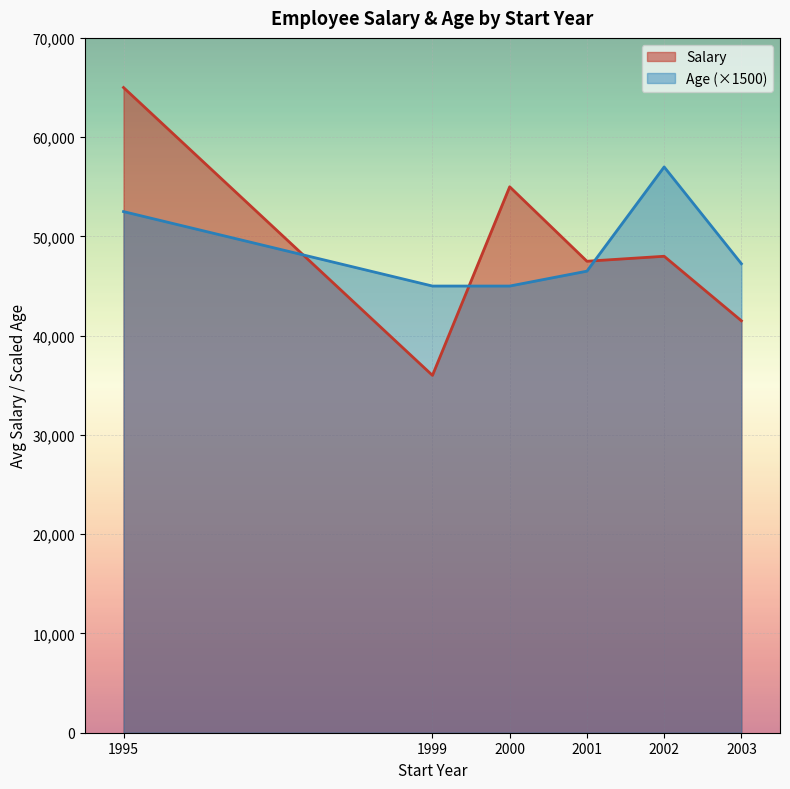

Which series has the largest total across all categories?

Salary